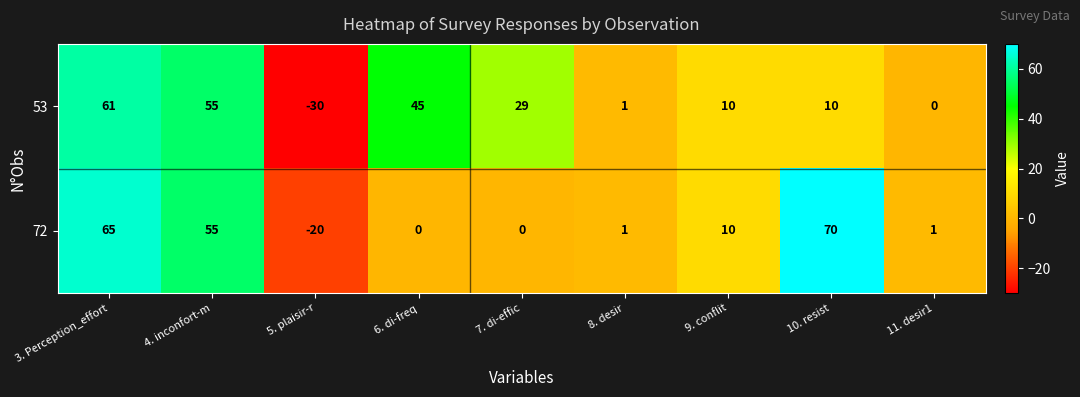

Reading left to right, extract all data points from this chart.

53: 3. Perception_effort=61	4. inconfort-m=55	5. plaisir-r=-30	6. di-freq=45	7. di-effic=29	8. desir=1	9. conflit=10	10. resist=10	11. desir1=0
72: 3. Perception_effort=65	4. inconfort-m=55	5. plaisir-r=-20	6. di-freq=0	7. di-effic=0	8. desir=1	9. conflit=10	10. resist=70	11. desir1=1